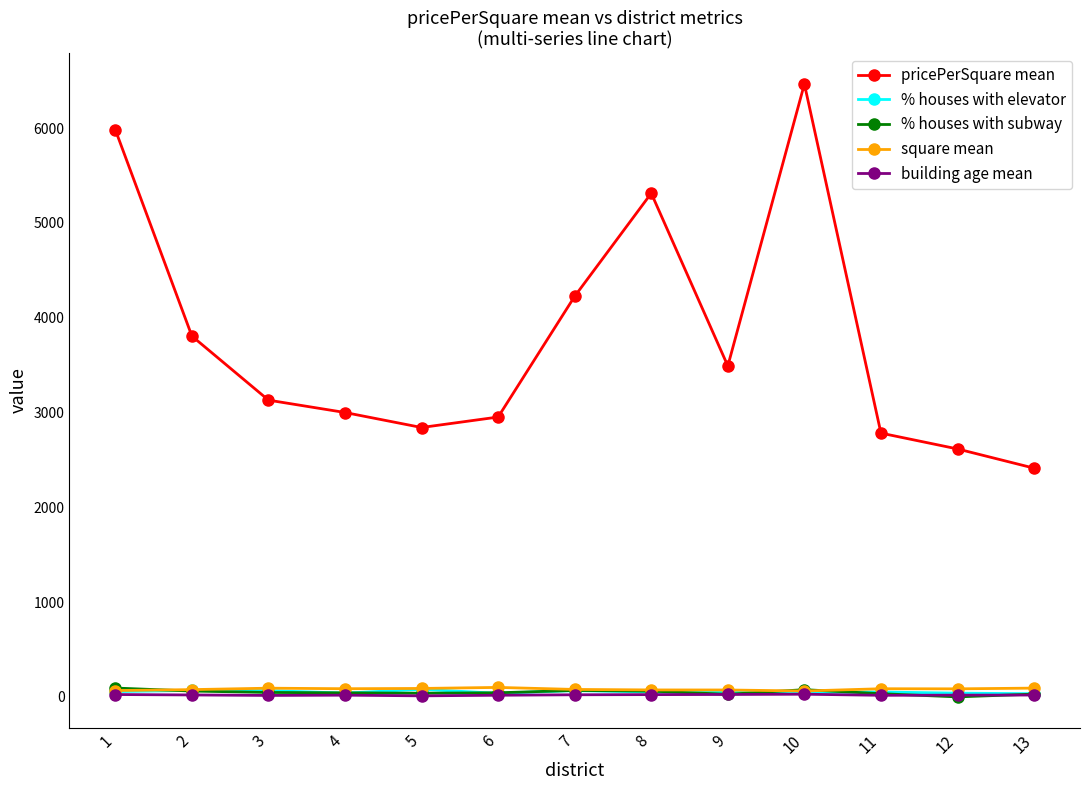

Is the value of square mean at 8 greater than the value of pricePerSquare mean at 9?

No